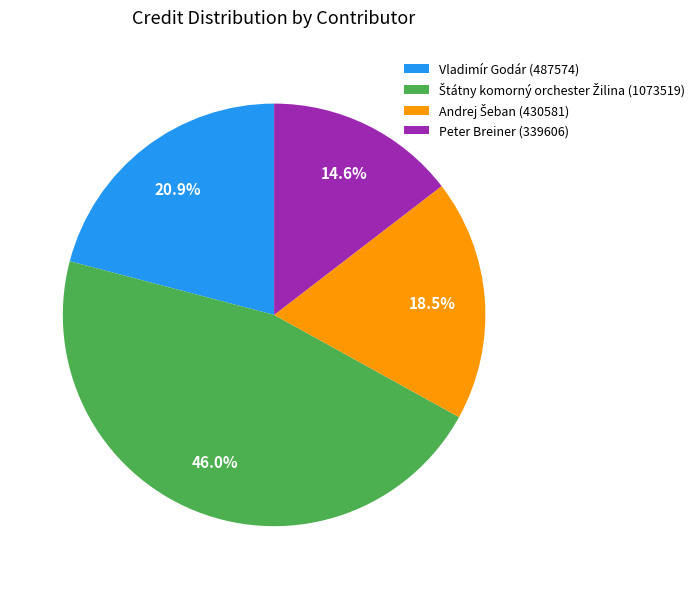

Which category has the smallest portion of the pie?

Peter Breiner (339606)